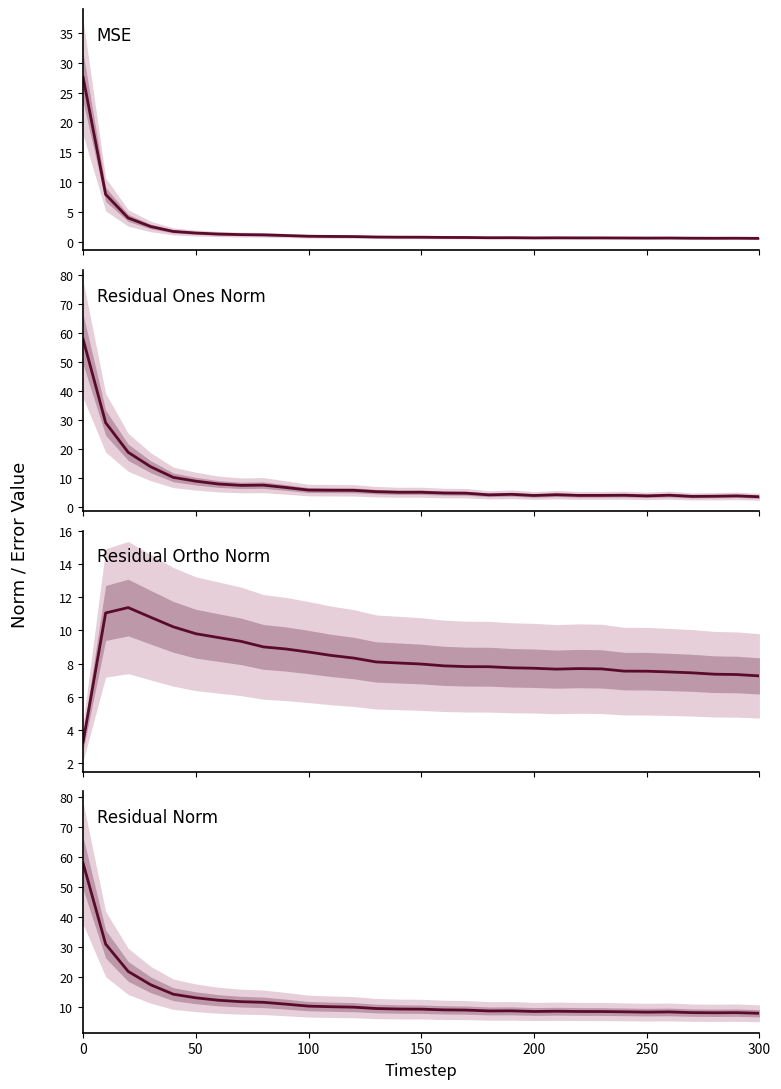

The value of MSE at 29 is 0.2. True or false?

False